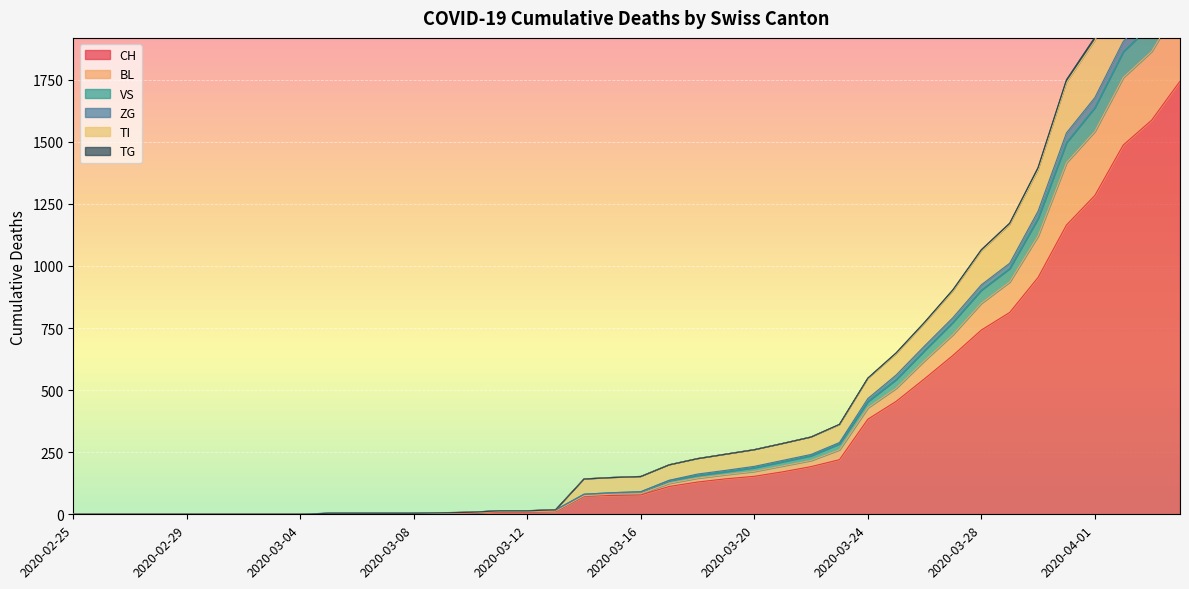

At which label does ZG reach its peak?

2020-04-04